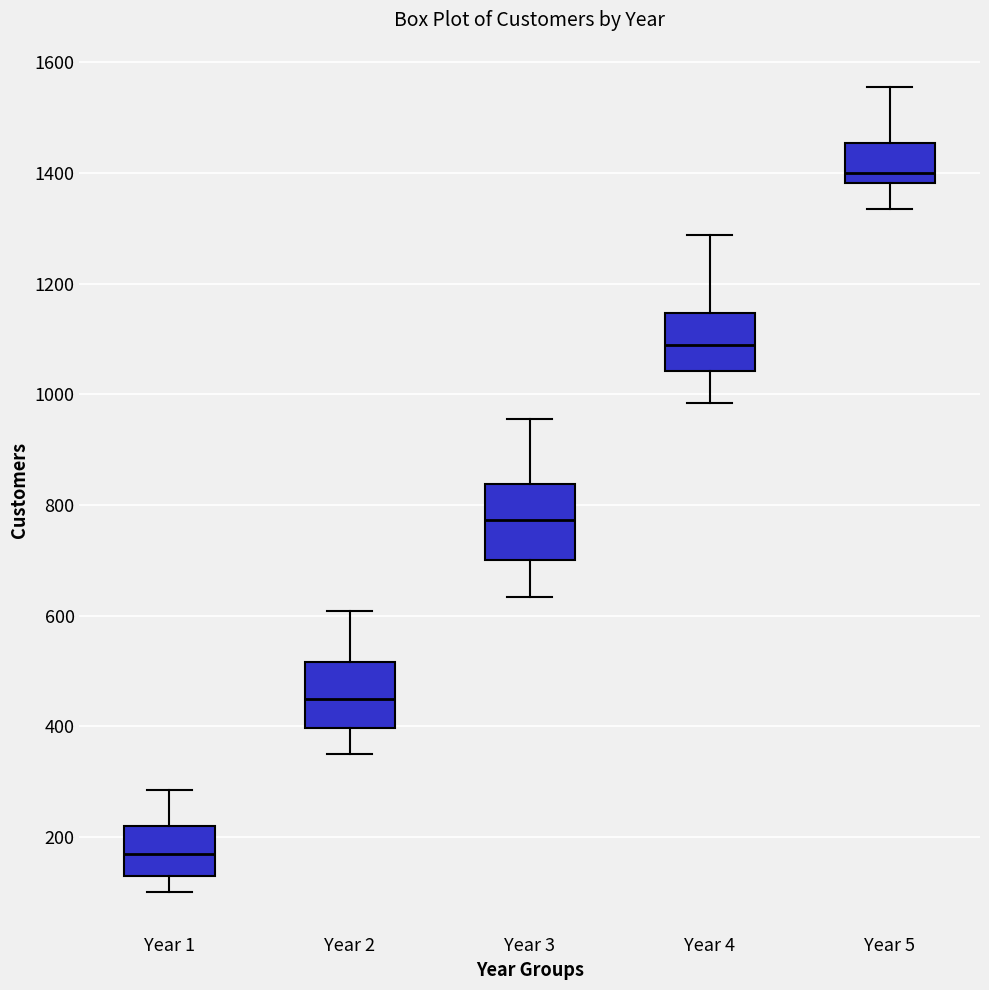

Reading left to right, transcribe this box plot: for each box, give where its median line is, the range the box spans, and where its two whiskers end, as read against the y-axis. The values are not printed on the chart, so give them approximately, as read against the axis.

Year 1: median 160, box 120 to 220, whiskers 100 to 280
Year 2: median 440, box 400 to 520, whiskers 360 to 600
Year 3: median 780, box 700 to 840, whiskers 640 to 960
Year 4: median 1080, box 1040 to 1140, whiskers 980 to 1280
Year 5: median 1400, box 1380 to 1460, whiskers 1340 to 1560